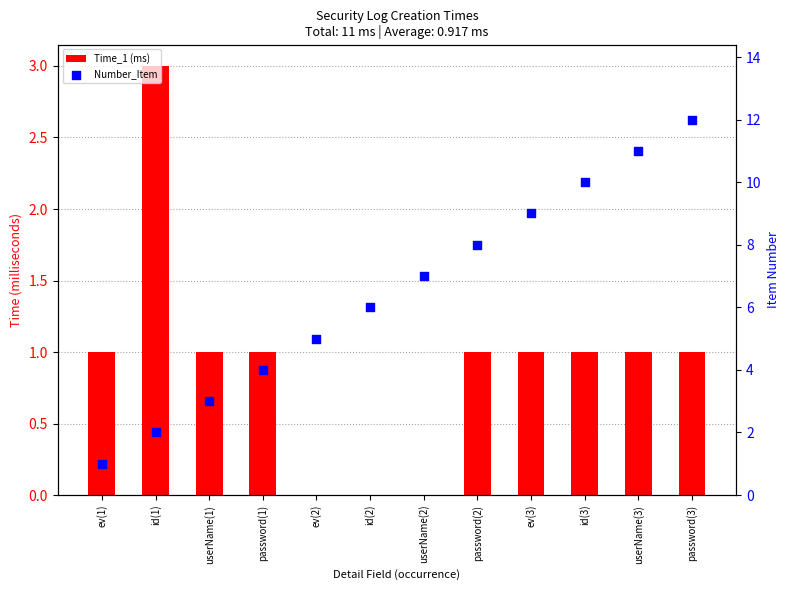

What are all the series names shown in the legend?

Time_1 (ms), Number_Item